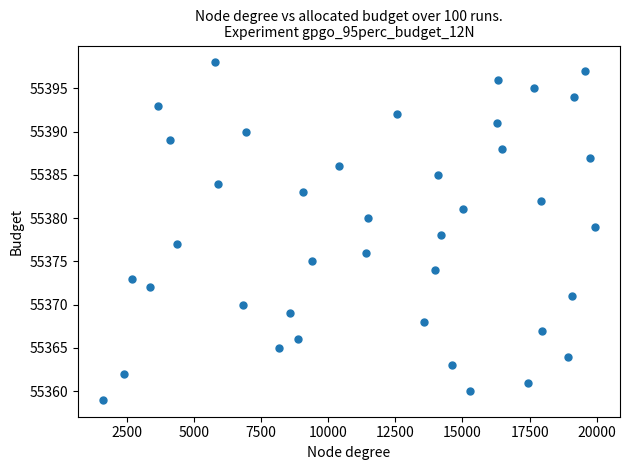

What is the range of X values (max minus min)?

18339